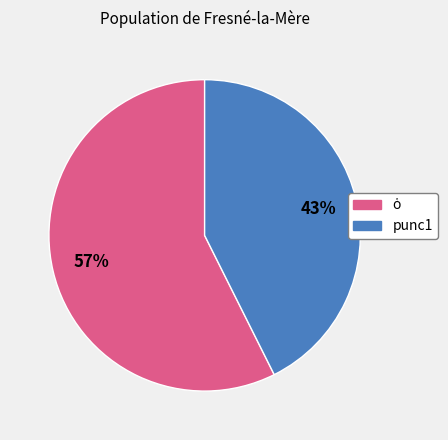

Does any single category account for the majority?

Yes